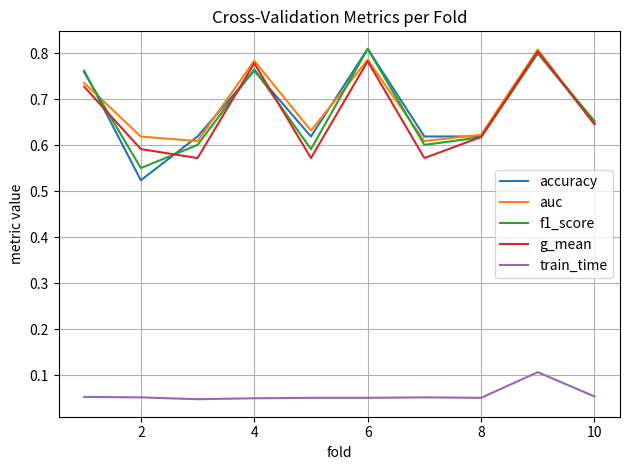

Which series has the widest spread of values?

accuracy